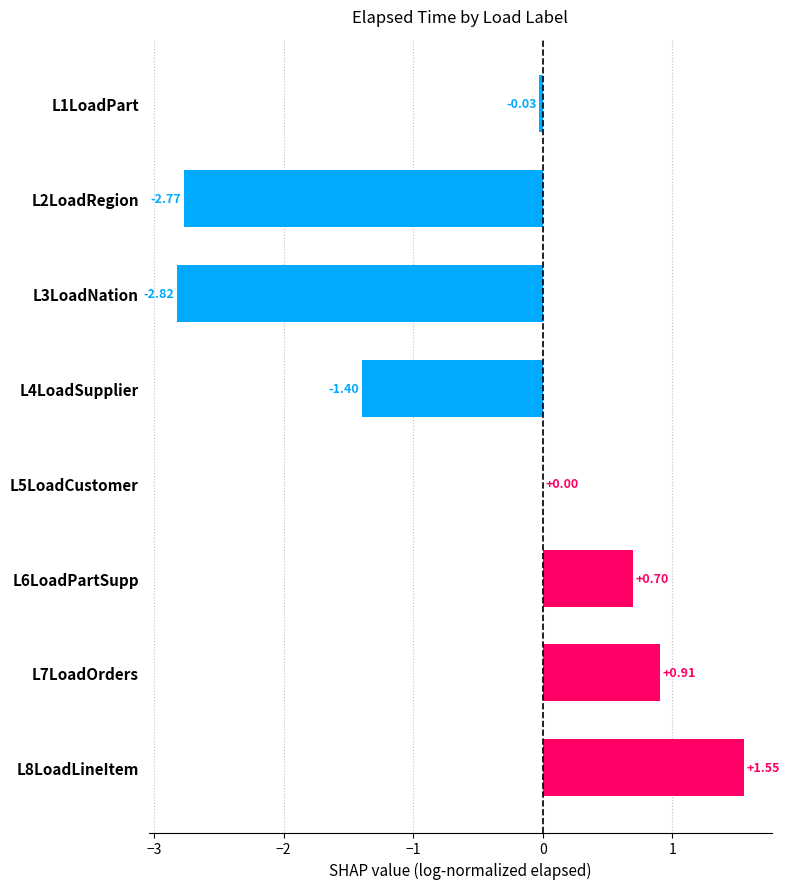

What is the sum of the values at L3LoadNation and L2LoadRegion?

-5.6